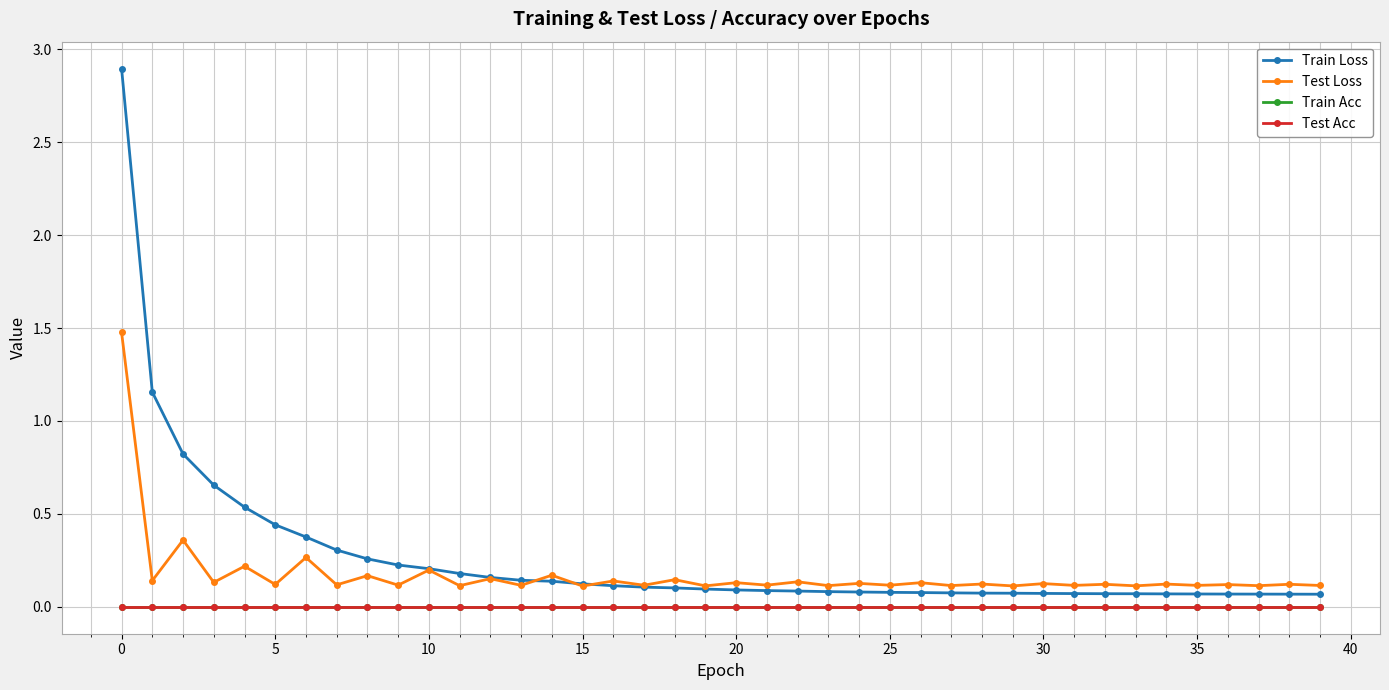

What is the label of the 10th point from the right?

30